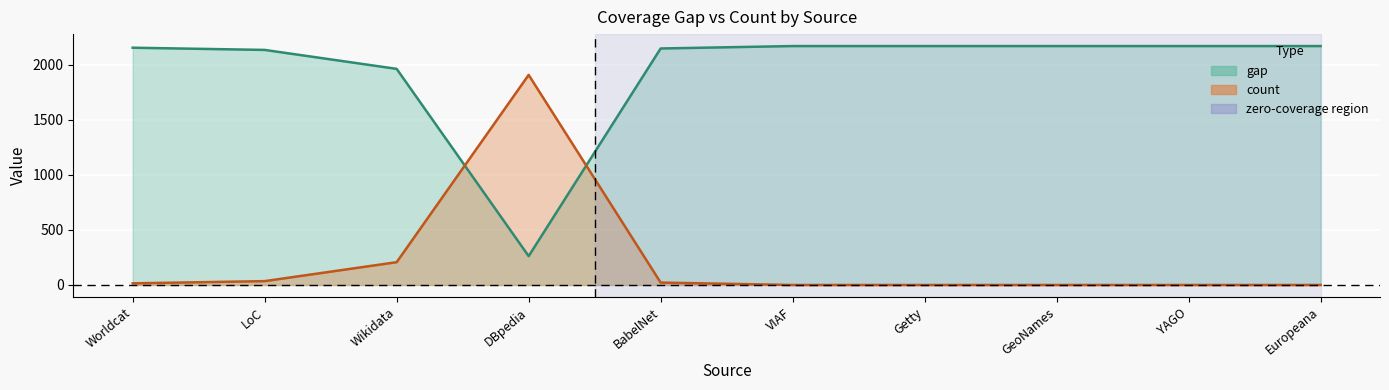

Is it true that count (line) equals 35 at LoC?

True